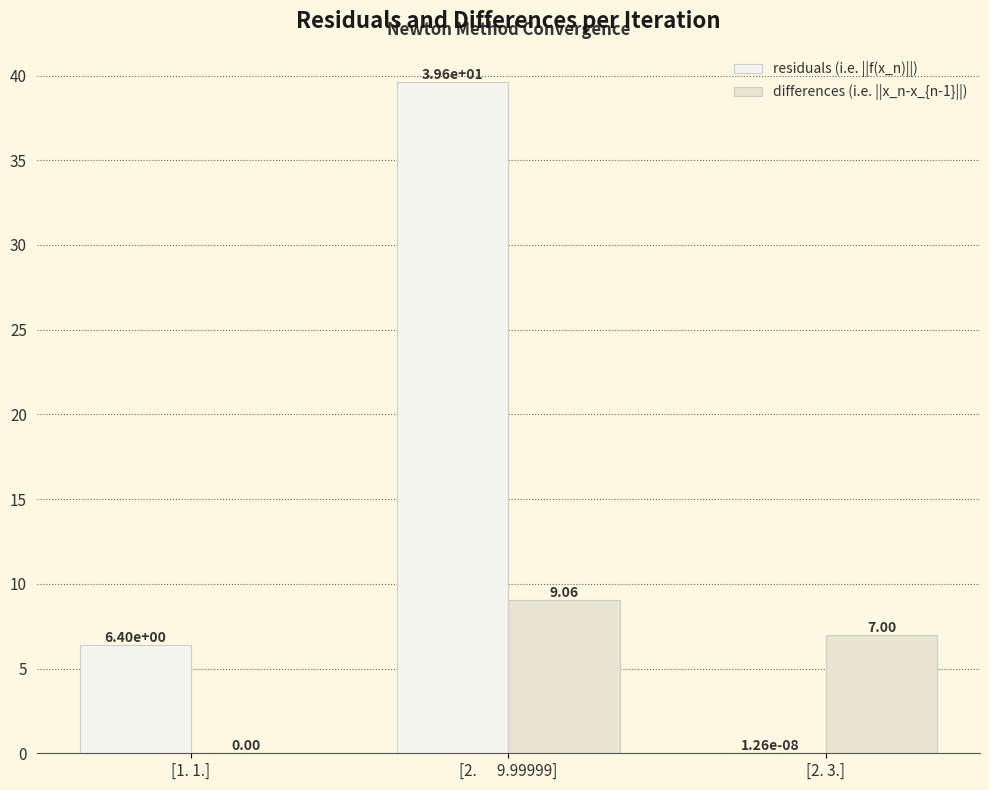

Count the number of data series in this chart.

2